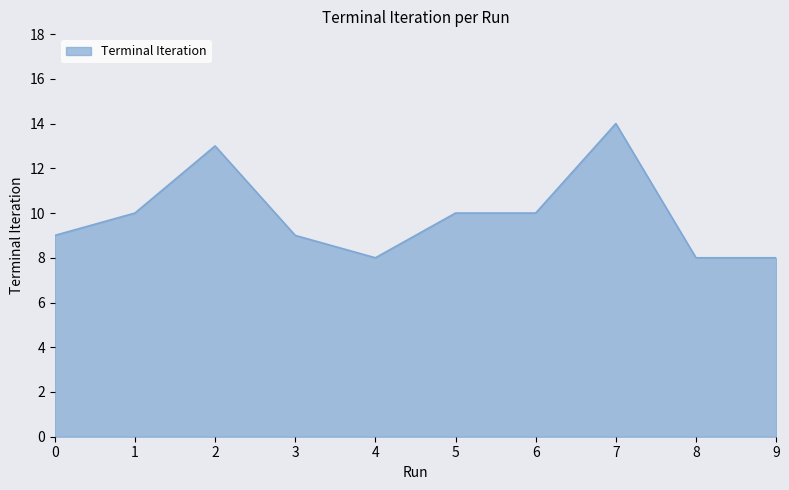

Does the chart display data point markers on the line(s)?

No